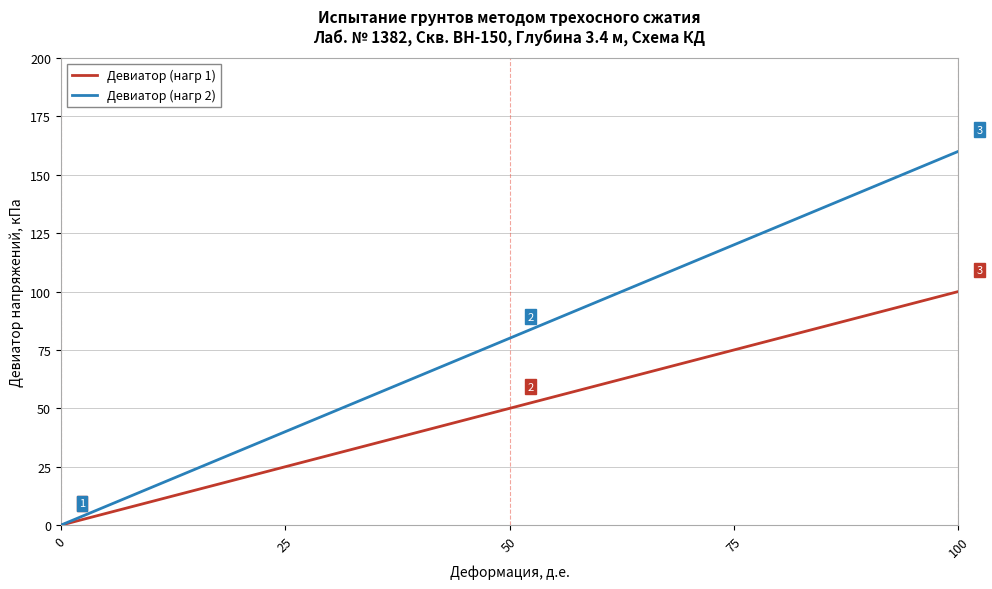

Rank the series by their maximum value, from lowest to highest.

Девиатор (нагр 1), Девиатор (нагр 2)